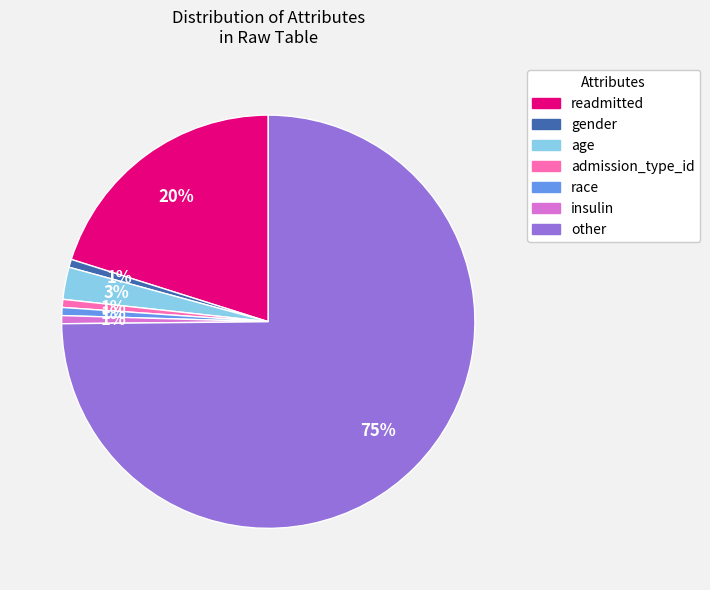

What is the largest slice in the pie chart?

other